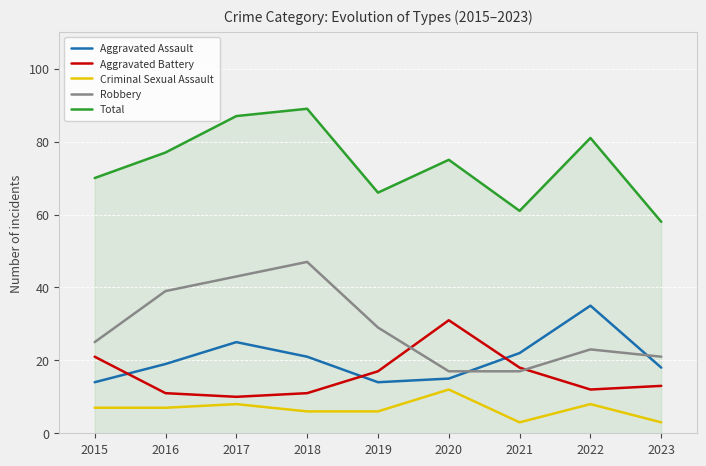

What is the approximate value of Criminal Sexual Assault at 2018?

6